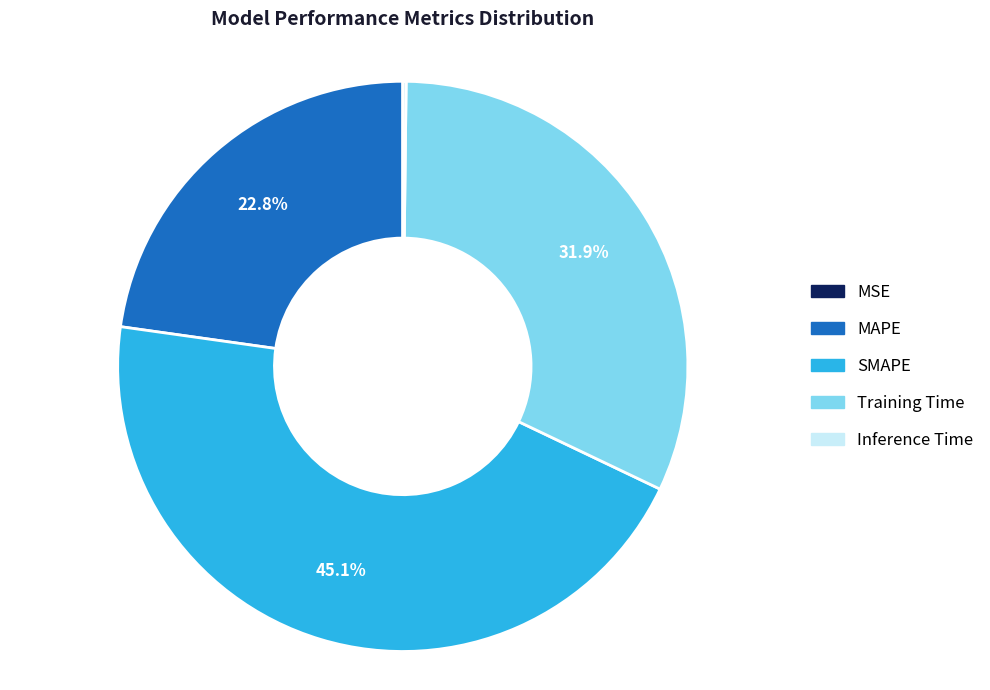

Which slice is the largest?

SMAPE